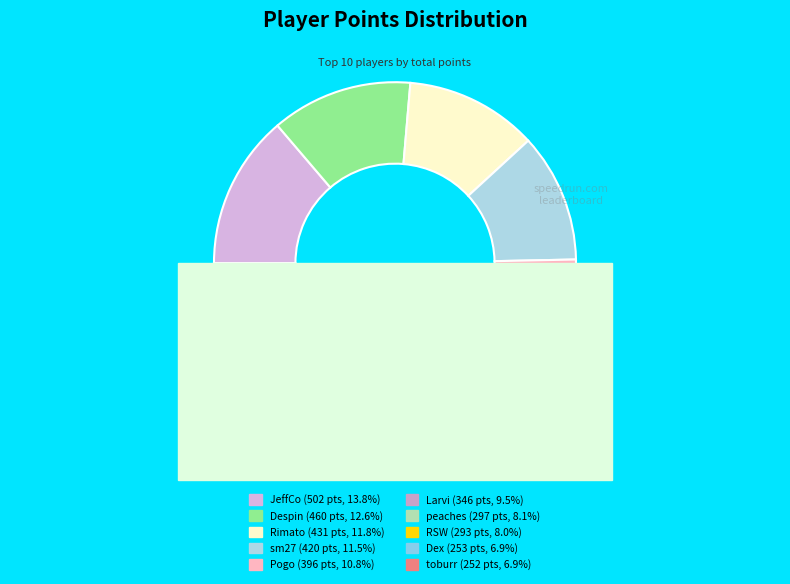

Between peaches and toburr, which is larger?

peaches